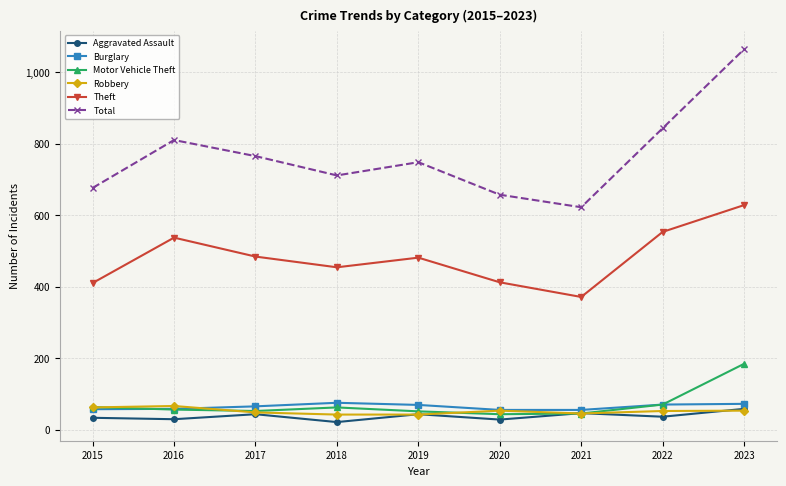

What is the sum of all Burglary values?

576